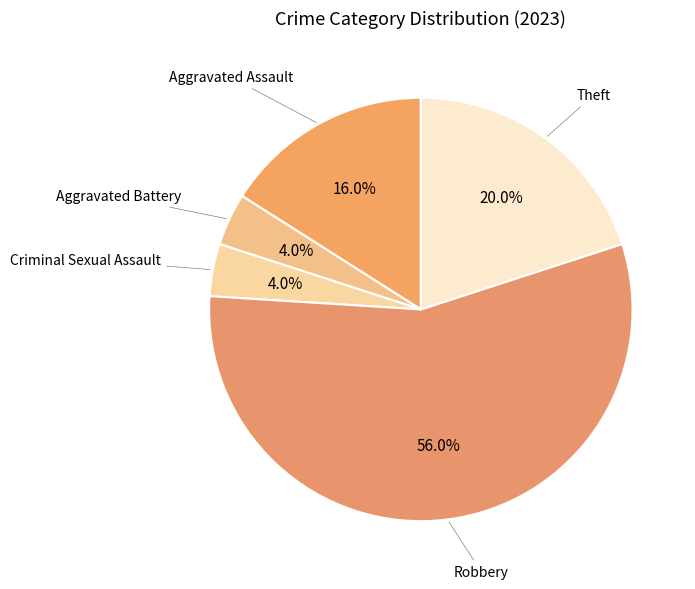

To the nearest percent, what is the average slice percentage?

20%